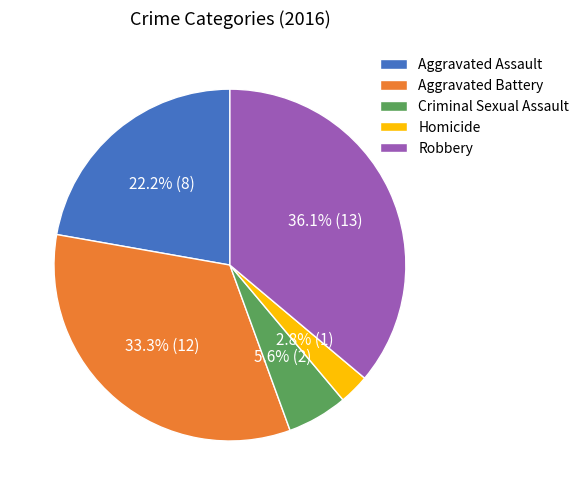

How many slices are in this pie chart?

5